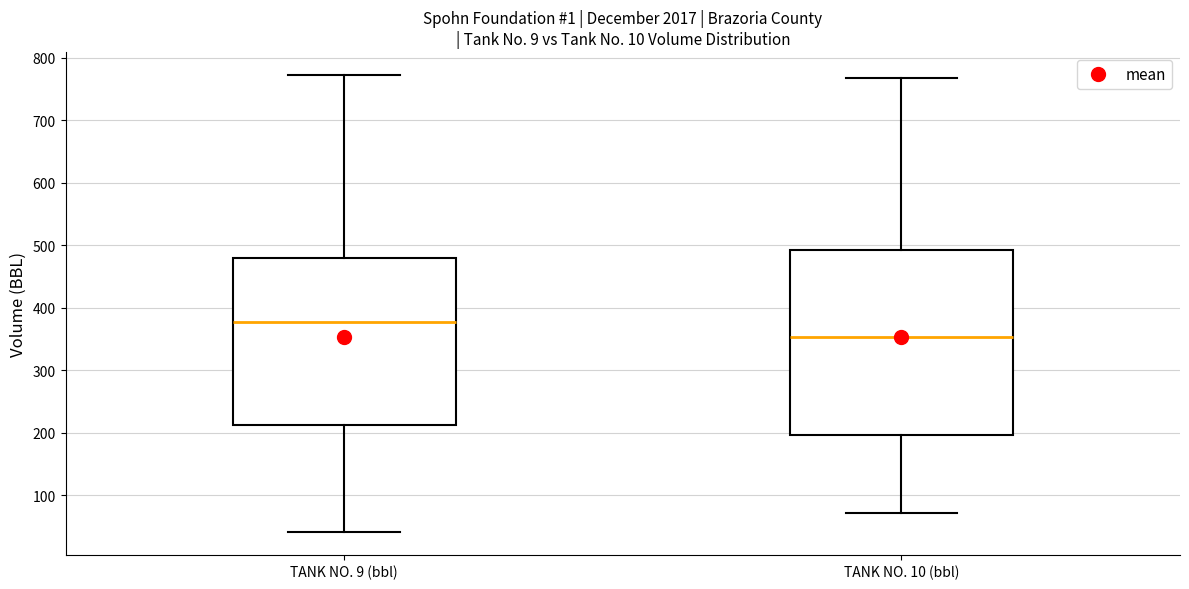

Reading left to right, transcribe this box plot: for each box, give where its median line is, the range the box spans, and where its two whiskers end, as read against the y-axis. The values are not printed on the chart, so give them approximately, as read against the axis.

TANK NO. 9 (bbl): median 380, box 210 to 480, whiskers 40 to 770
TANK NO. 10 (bbl): median 350, box 200 to 490, whiskers 70 to 770